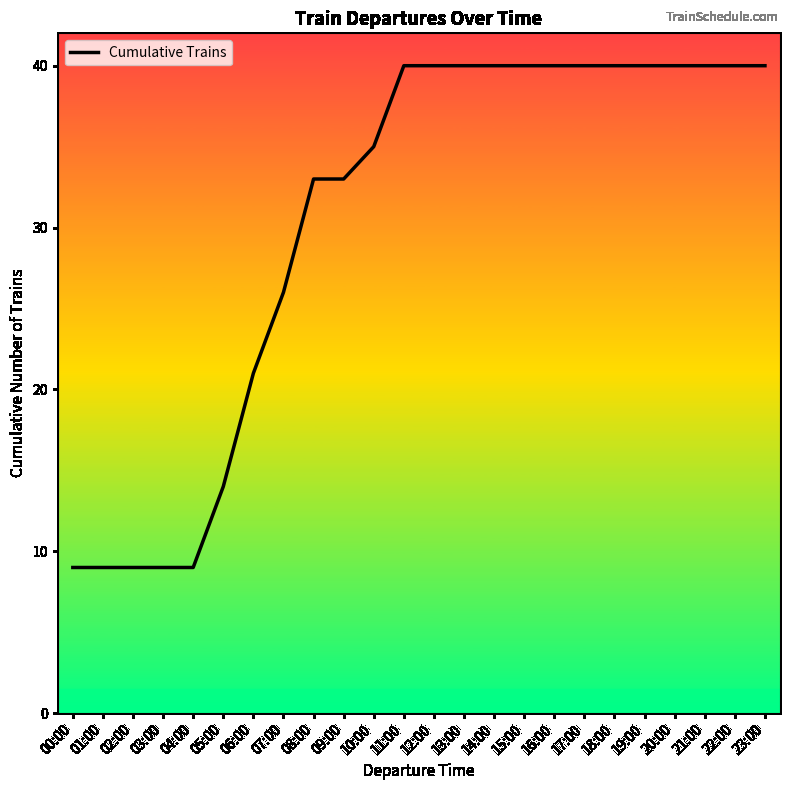

Reading left to right, extract all data points from this chart.

9	9	9	9	9	14	21	26	33	33	35	40	40	40	40	40	40	40	40	40	40	40	40	40